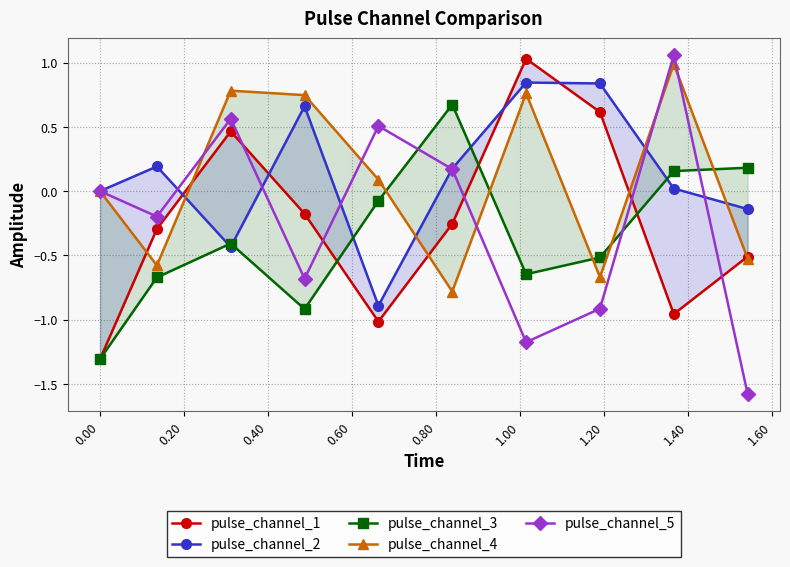

In pulse_channel_5, how many points are lower than both neighbors (excluding endpoints)?

3